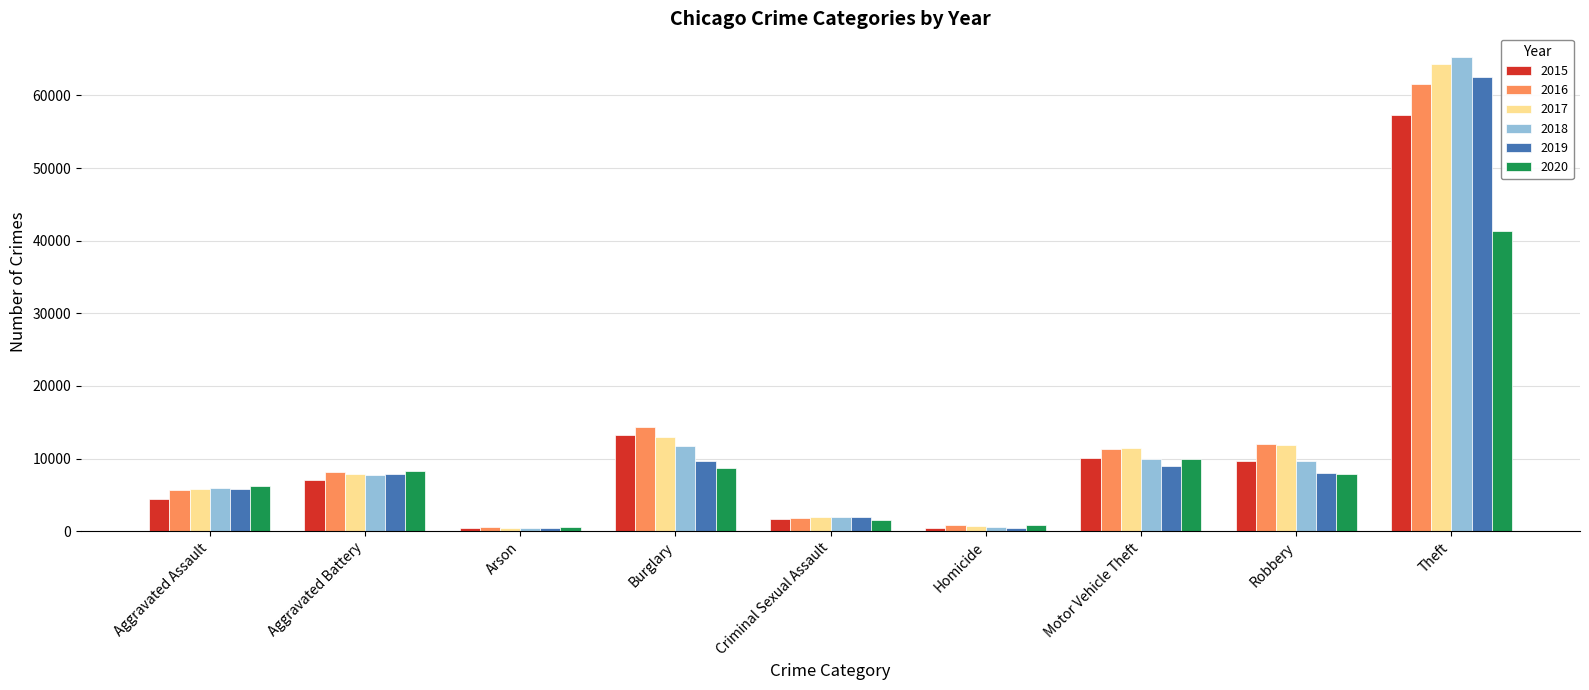

What are all the series names shown in the legend?

2015, 2016, 2017, 2018, 2019, 2020